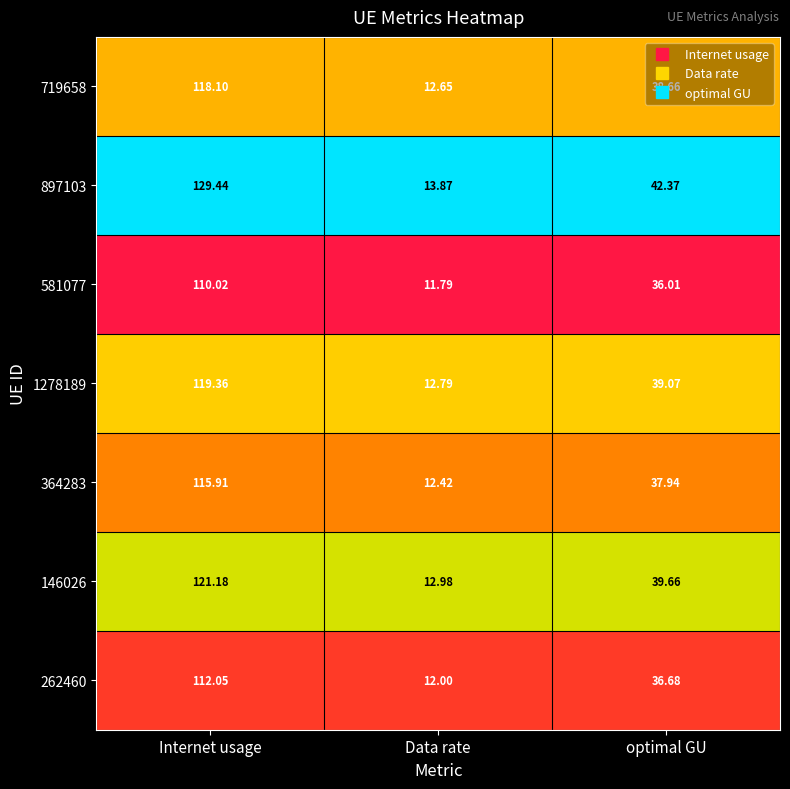

How many distinct data groups are displayed?

7